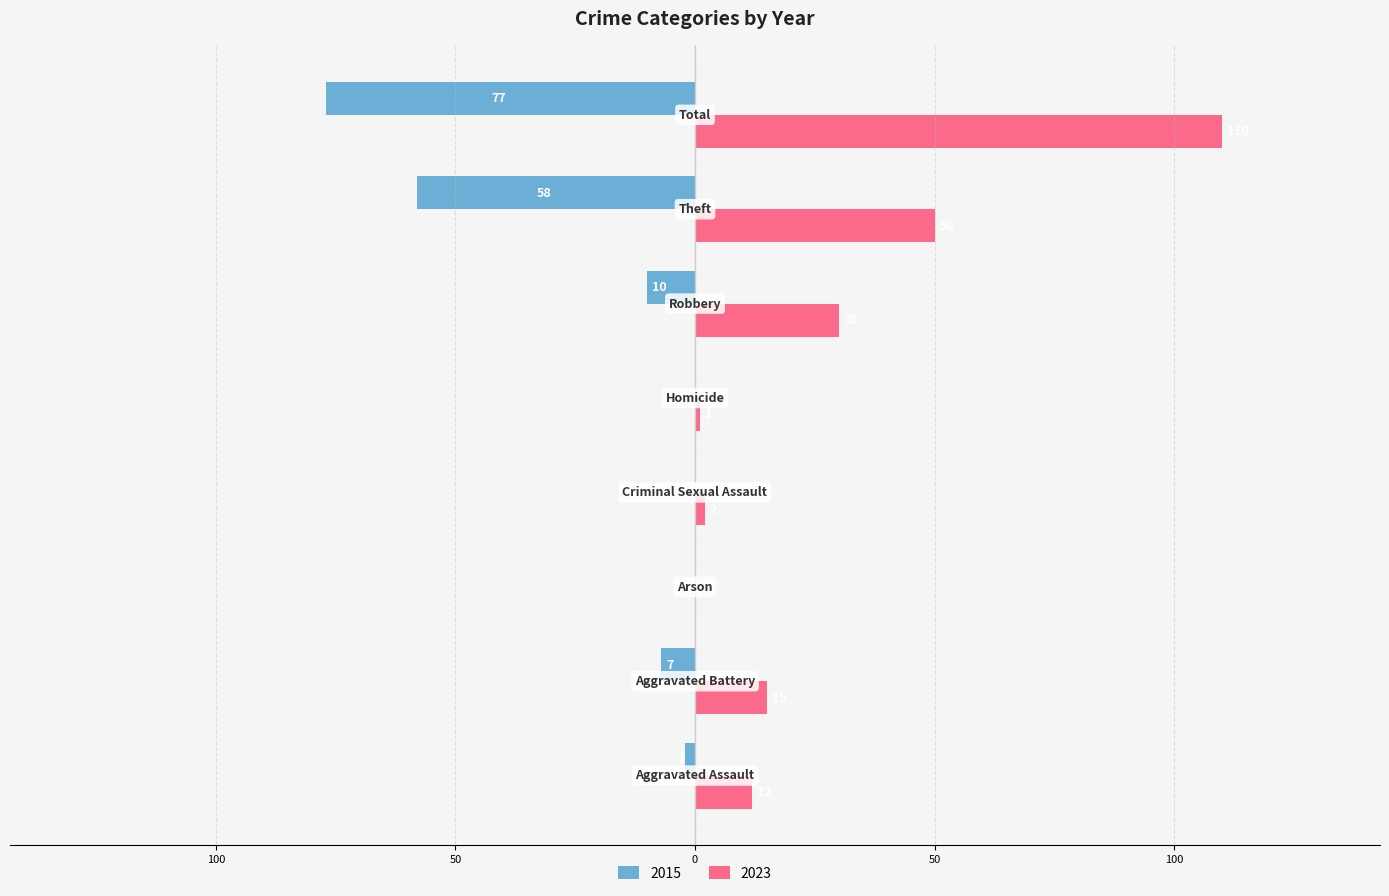

What are all the series names shown in the legend?

2015, 2023